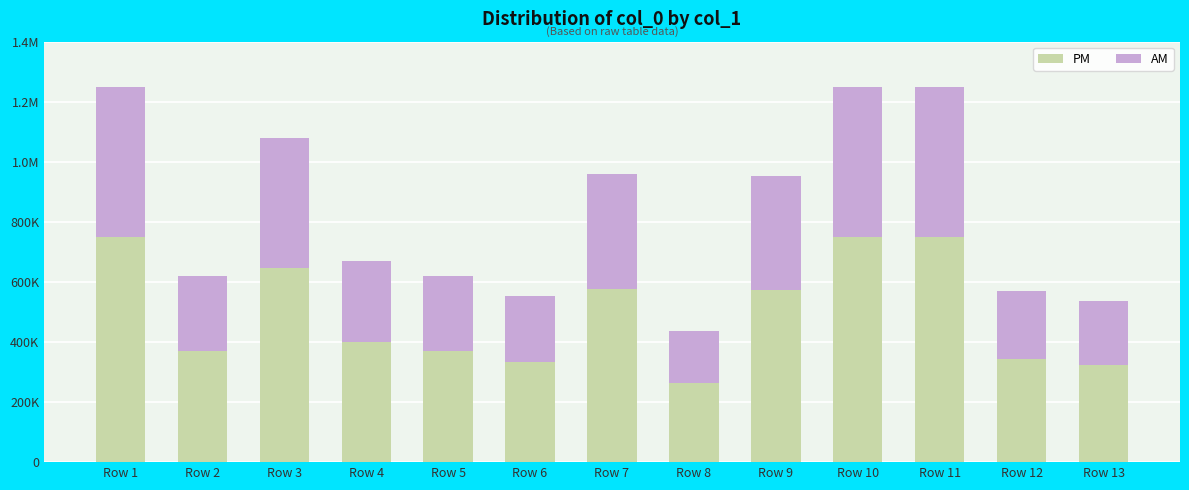

Which series has the widest spread of values?

PM